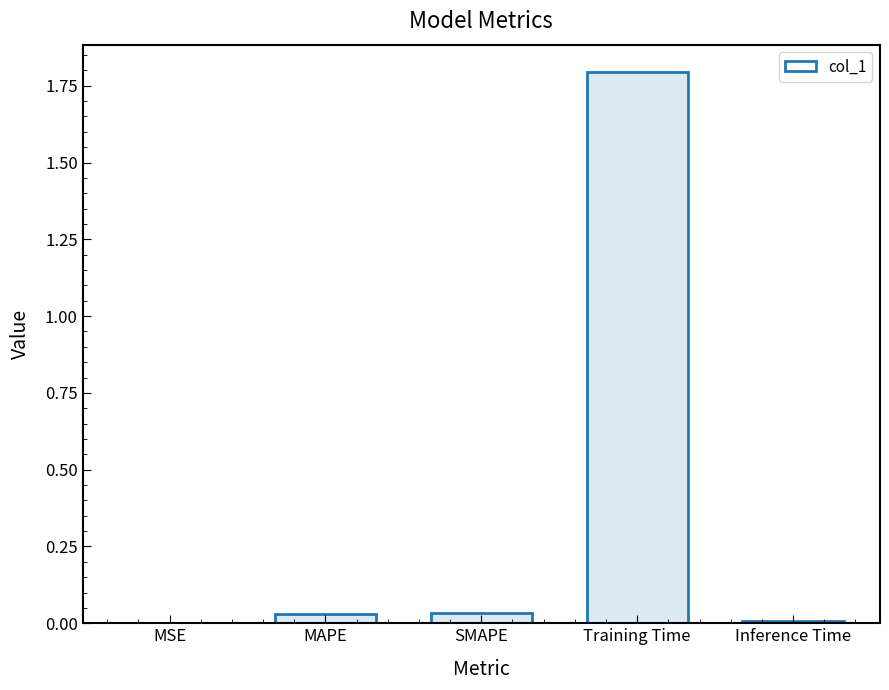

Reading left to right, what are all the values shown in this chart?

MSE=0.0	MAPE=0.0	SMAPE=0.0	Training Time=1.8	Inference Time=0.0